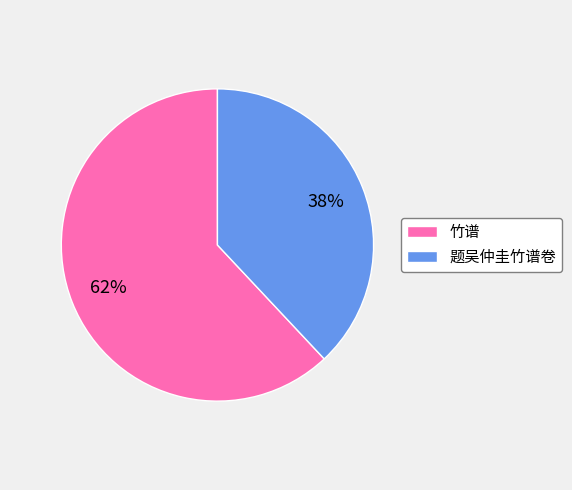

Between 题吴仲圭竹谱卷 and 竹谱, which is larger?

竹谱